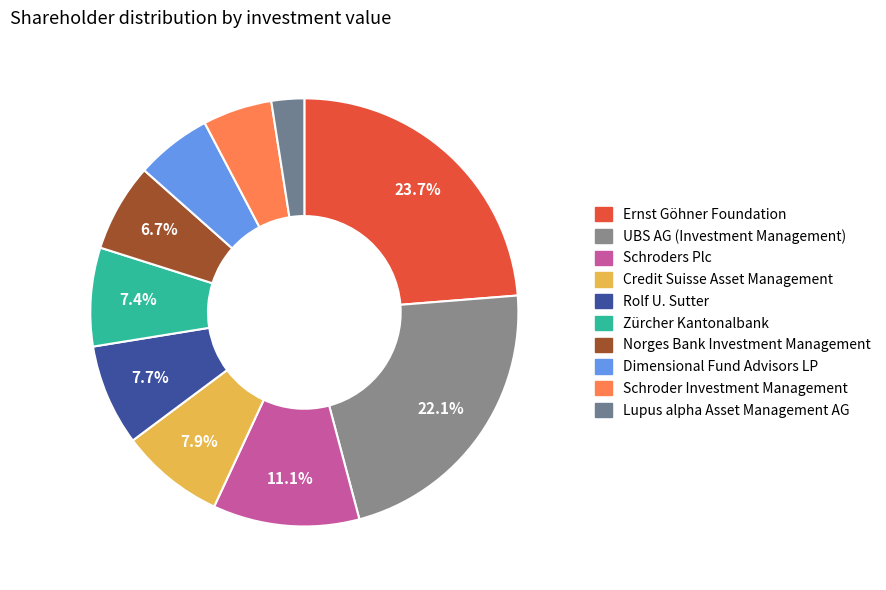

To the nearest percent, what portion does Norges Bank Investment Management represent?

7%